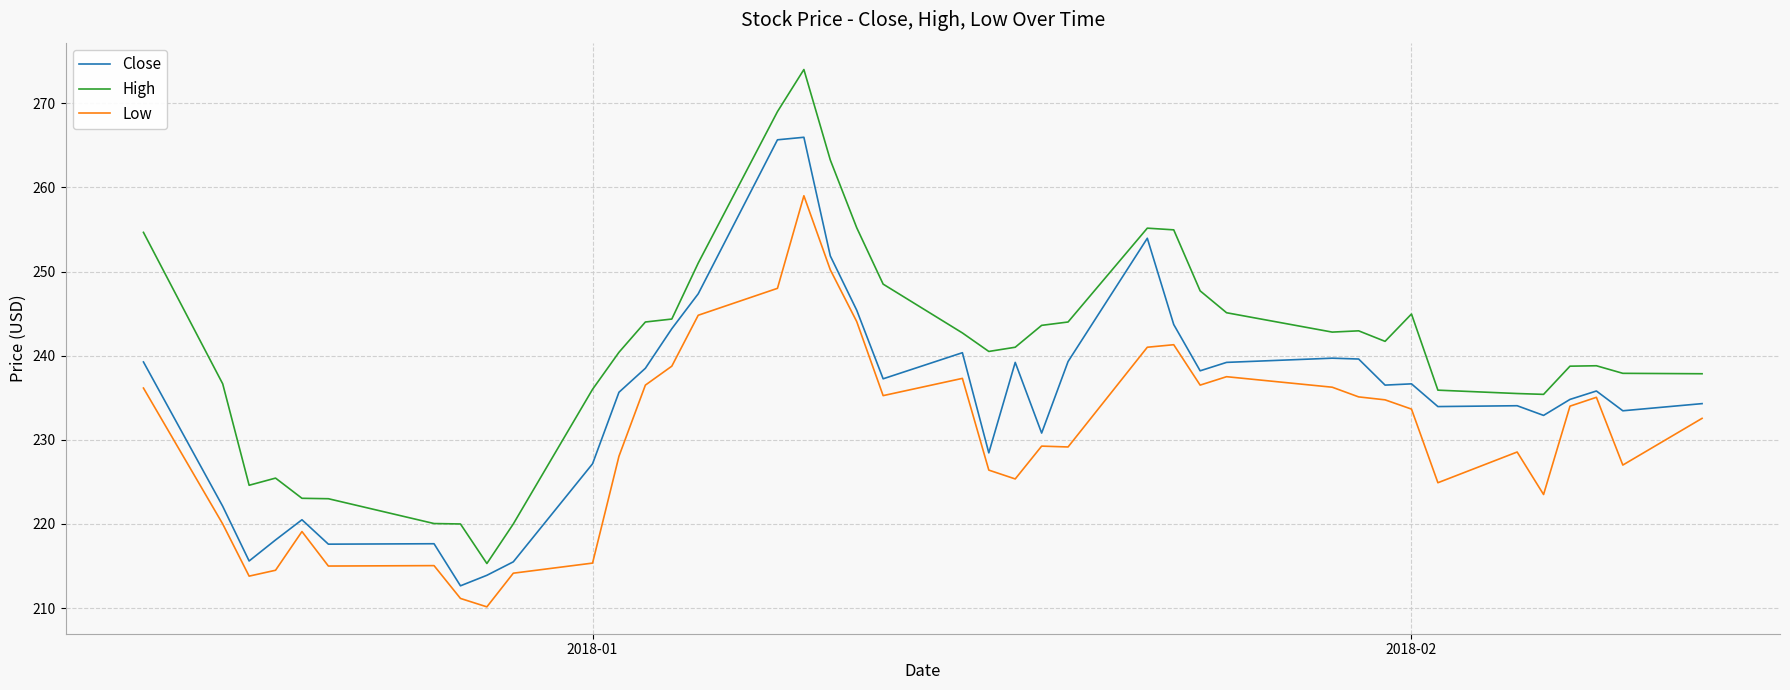

Which series has the largest total across all categories?

High